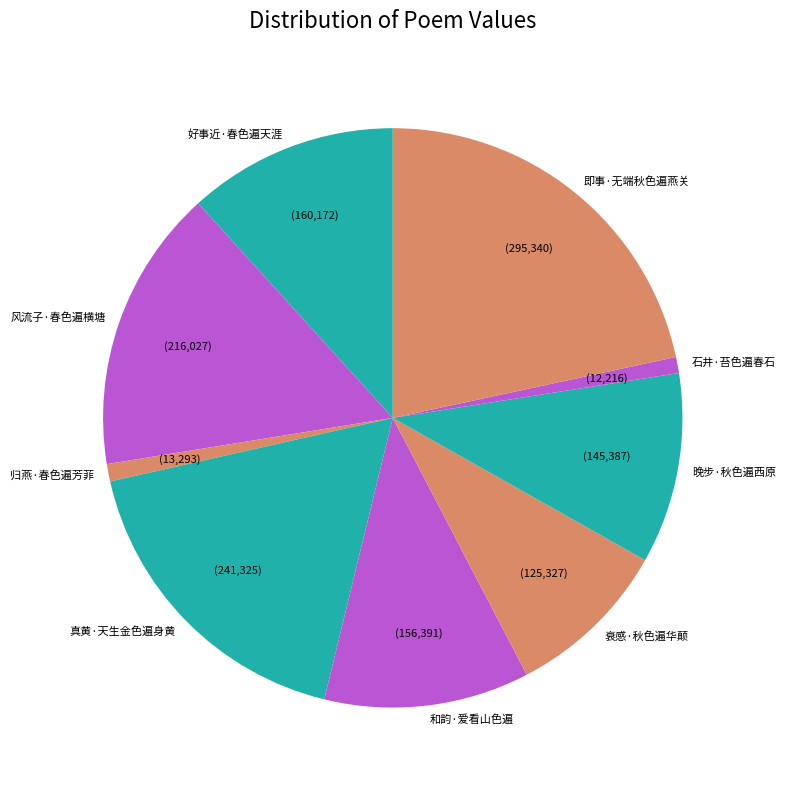

Is the sum of 石井·苔色遍春石 and 和韵·爱看山色遍 greater than half?

No